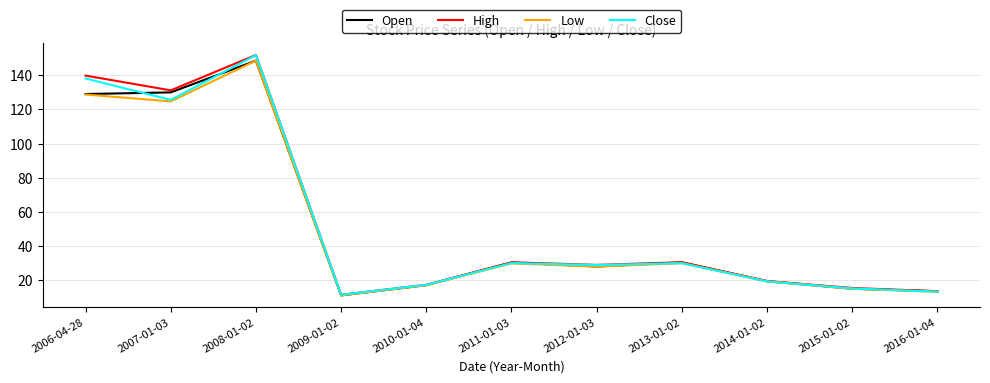

What is the spread (max minus min) of values at 2011-01-03?

0.7